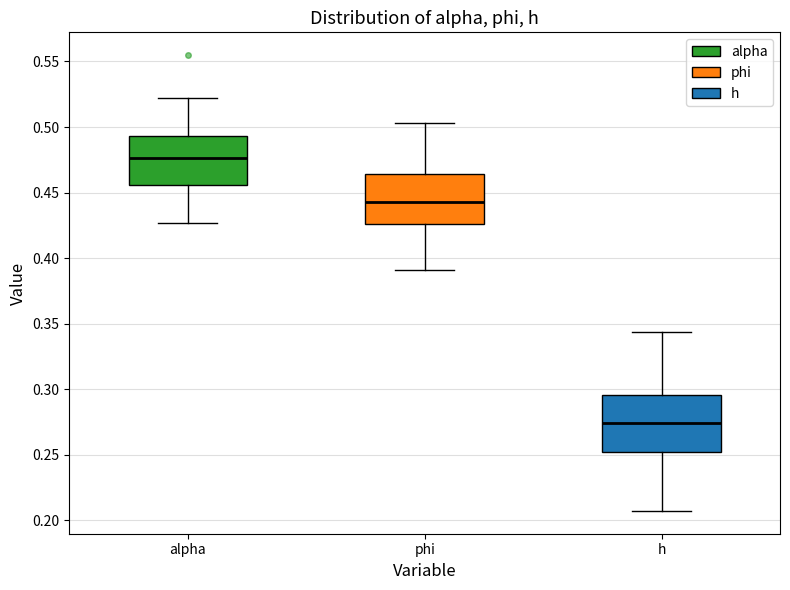

Which box's median line is the lowest?

h